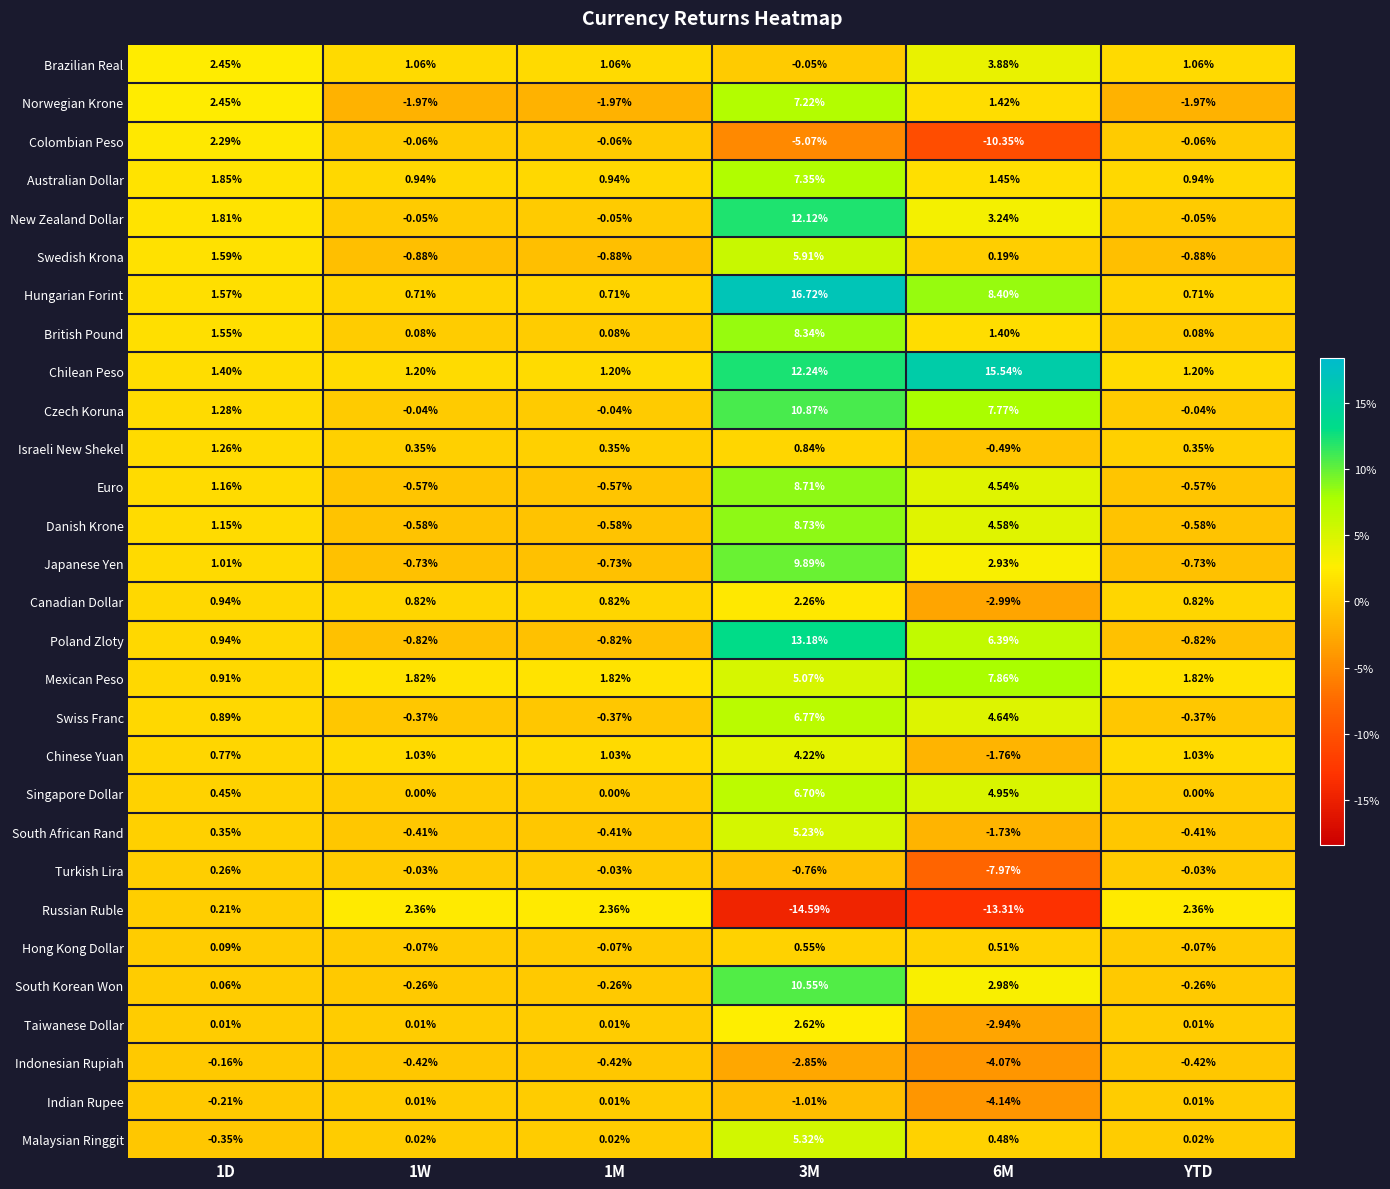

Which series has the largest total across all categories?

Chilean Peso